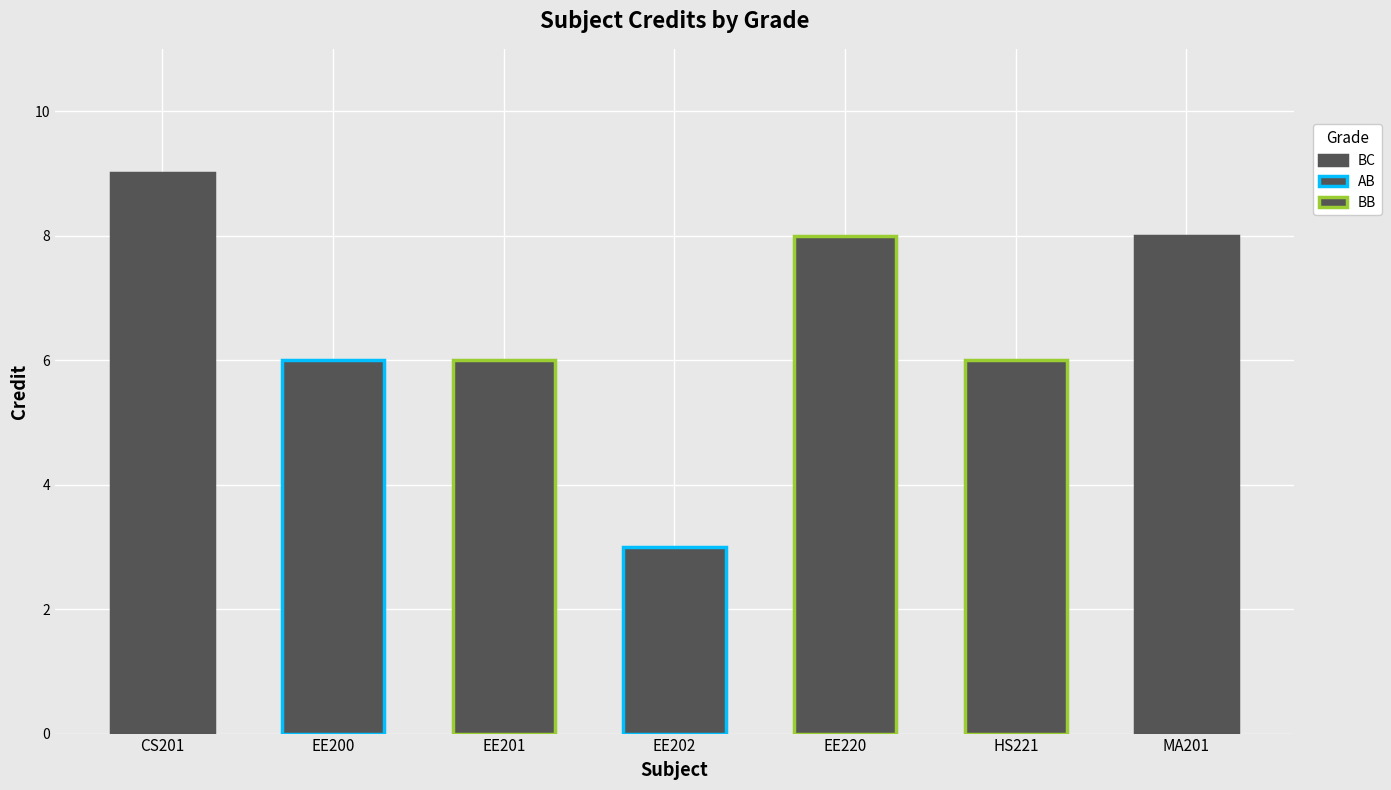

List the labels in order of value, smallest first.

AB, AB, BB, BB, BB, BC, BC